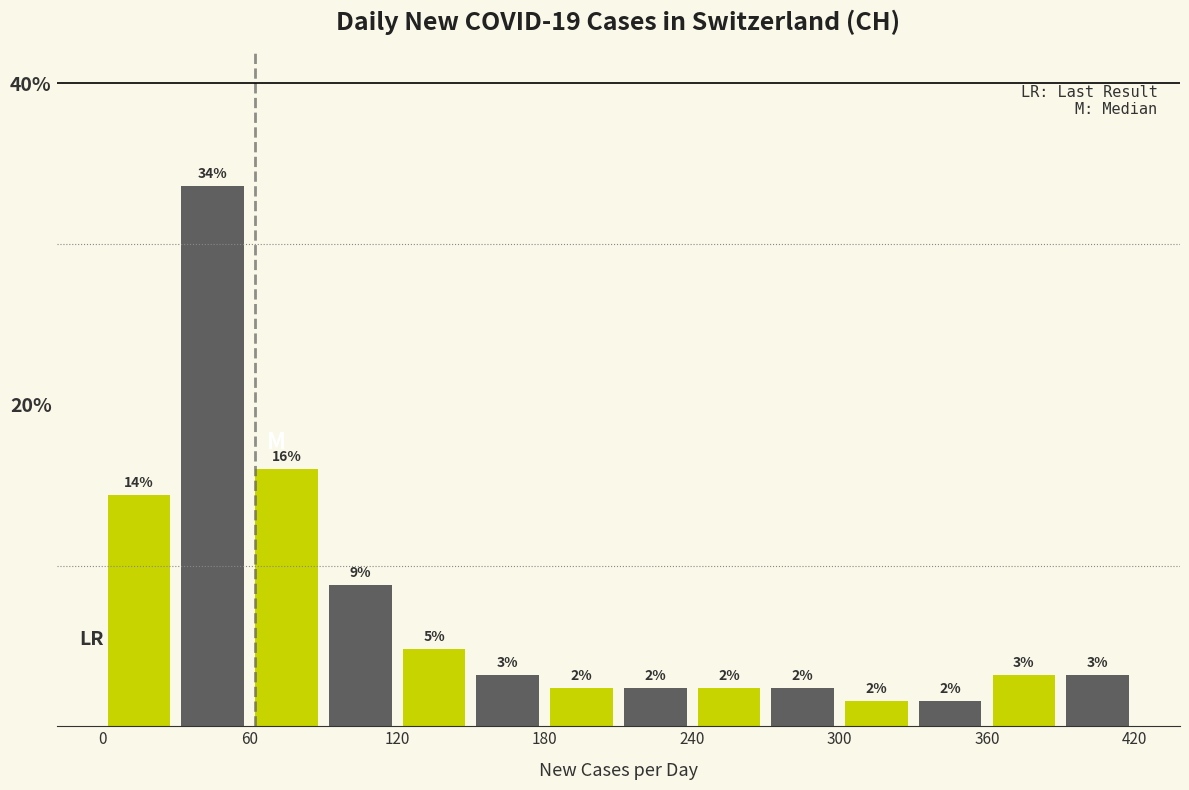

Around what value on the x-axis is the tallest bar? Give the approximate position of its centre, as read against the axis.

50